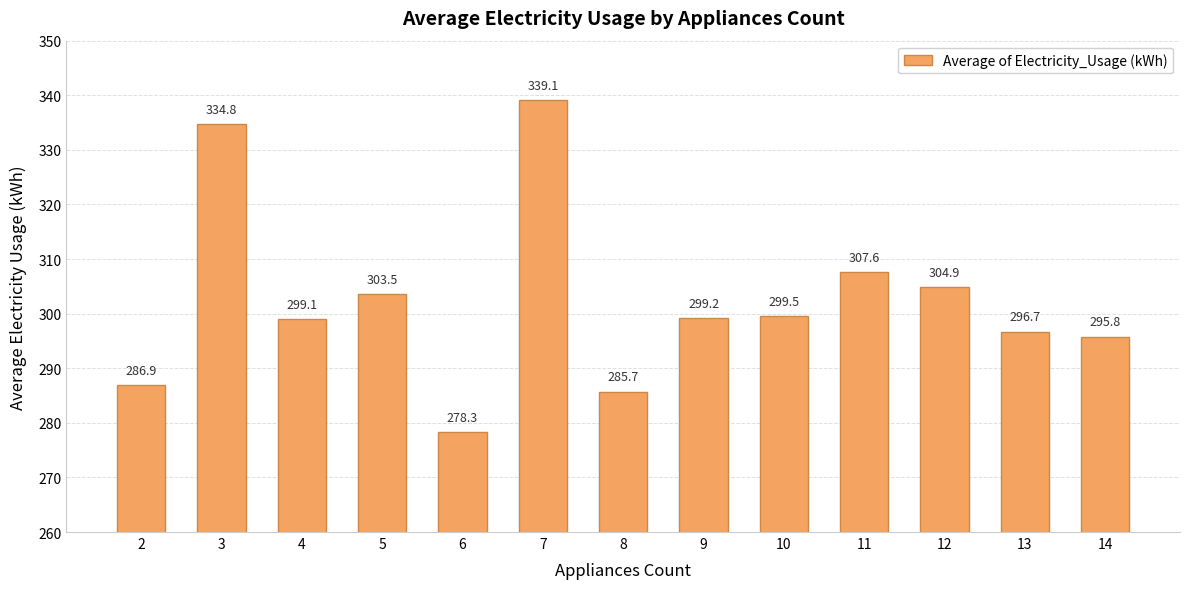

Where does the data first go above 299?

3